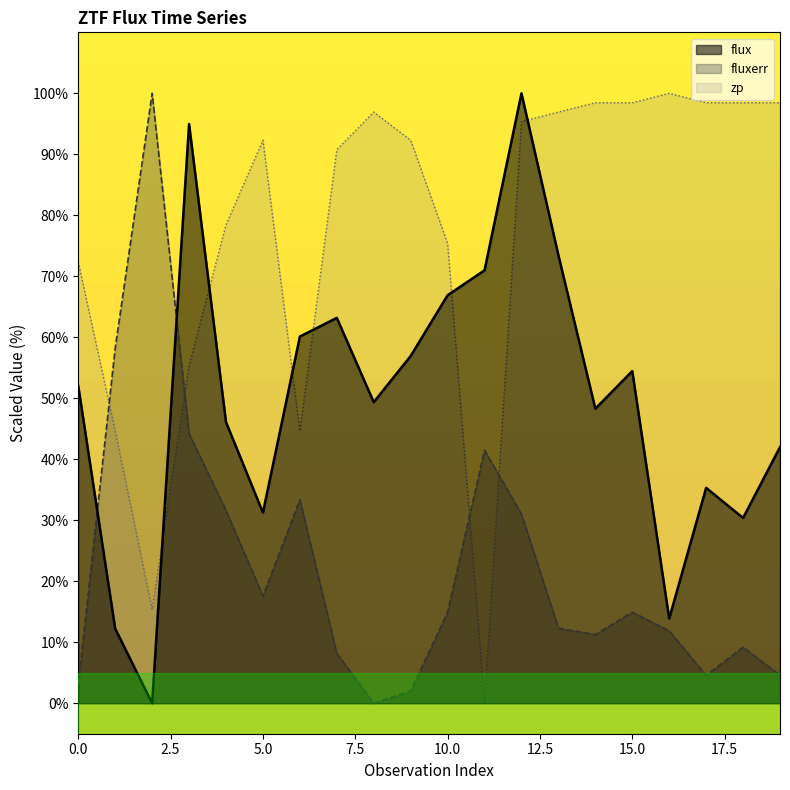

What is the sum of all flux values?

1001.8